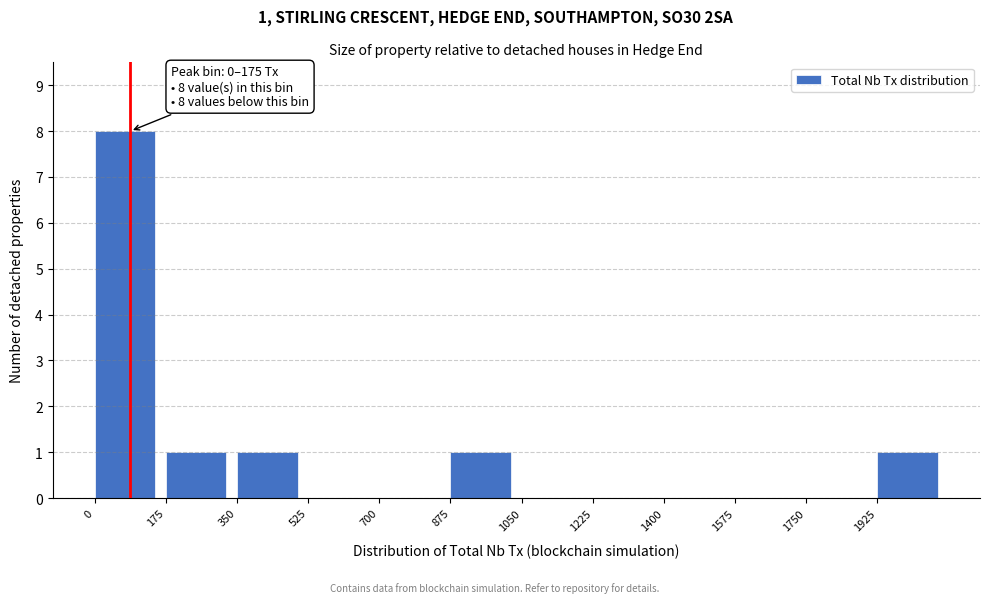

Which range on the x-axis has the tallest bar?

0 to 175